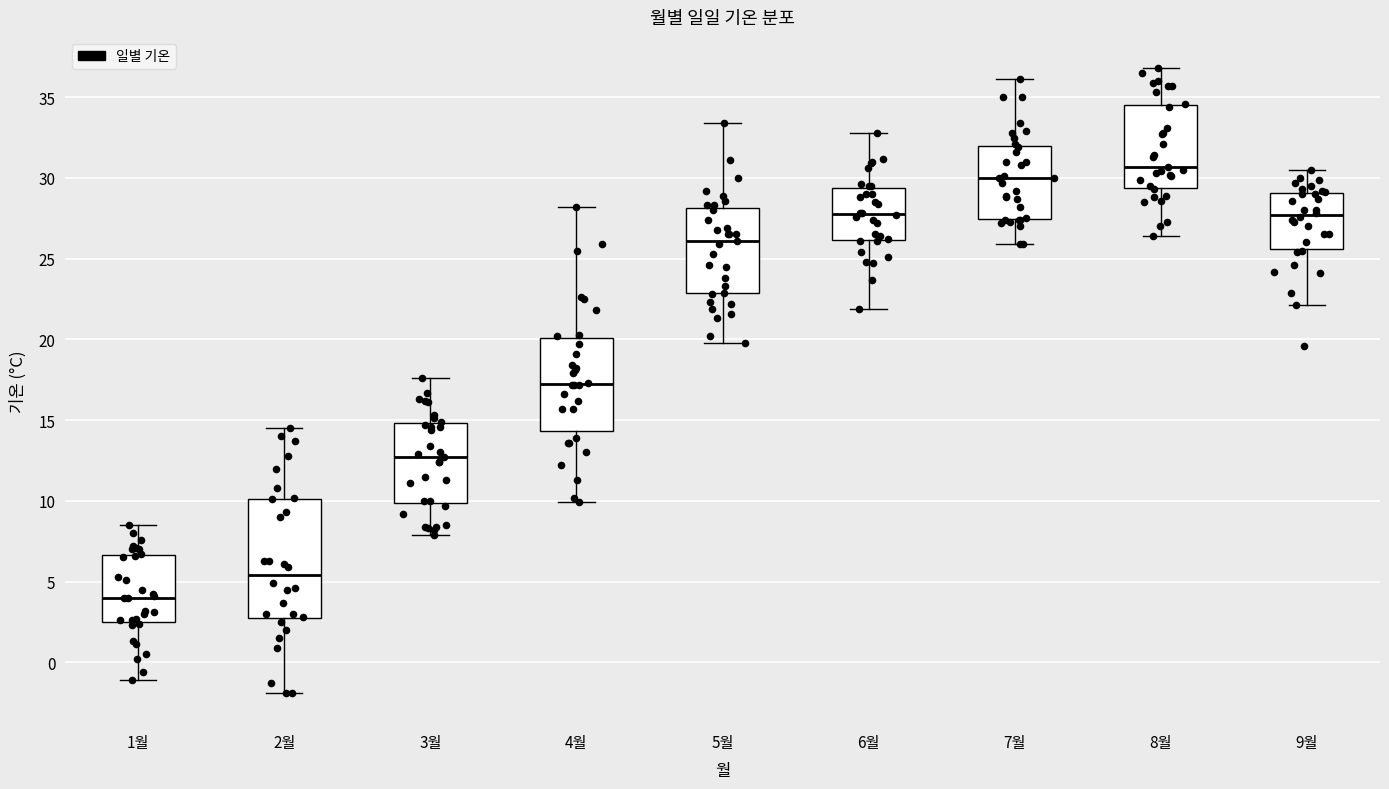

Where does the median line of the box for 4월 sit on the y-axis? The values are not printed on the chart, so give them approximately, as read against the axis.

17.5